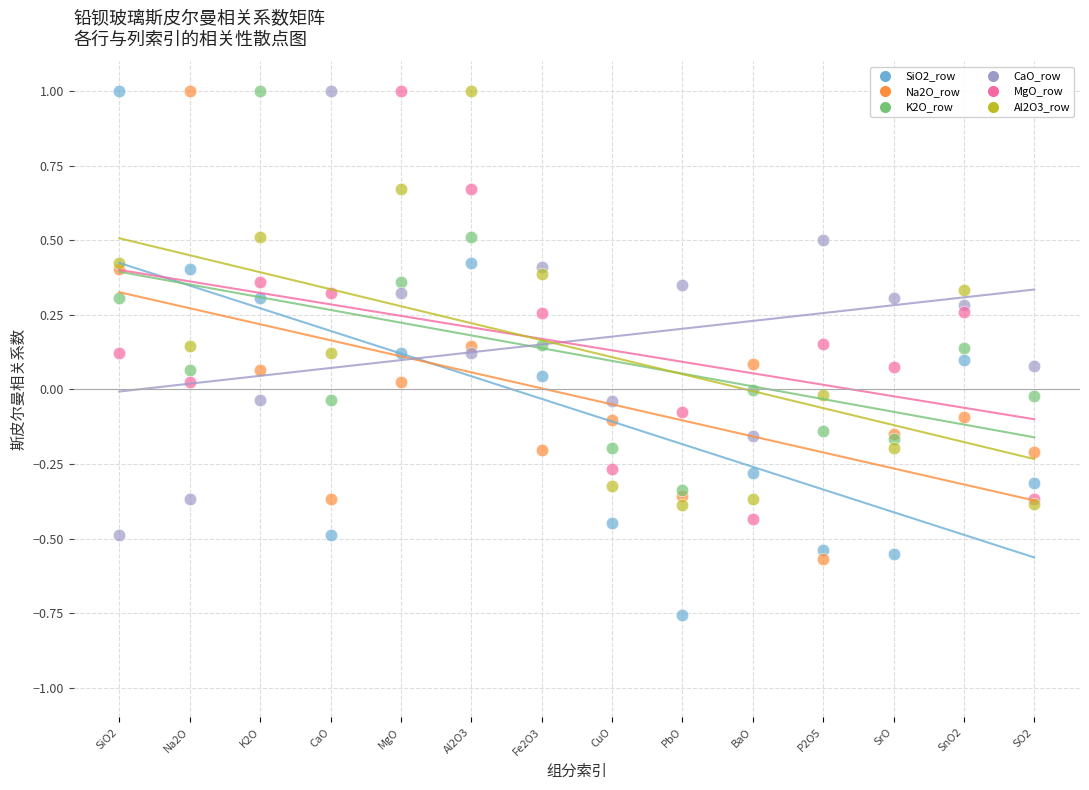

What are all the series names shown in the legend?

SiO2_row, Na2O_row, K2O_row, CaO_row, MgO_row, Al2O3_row